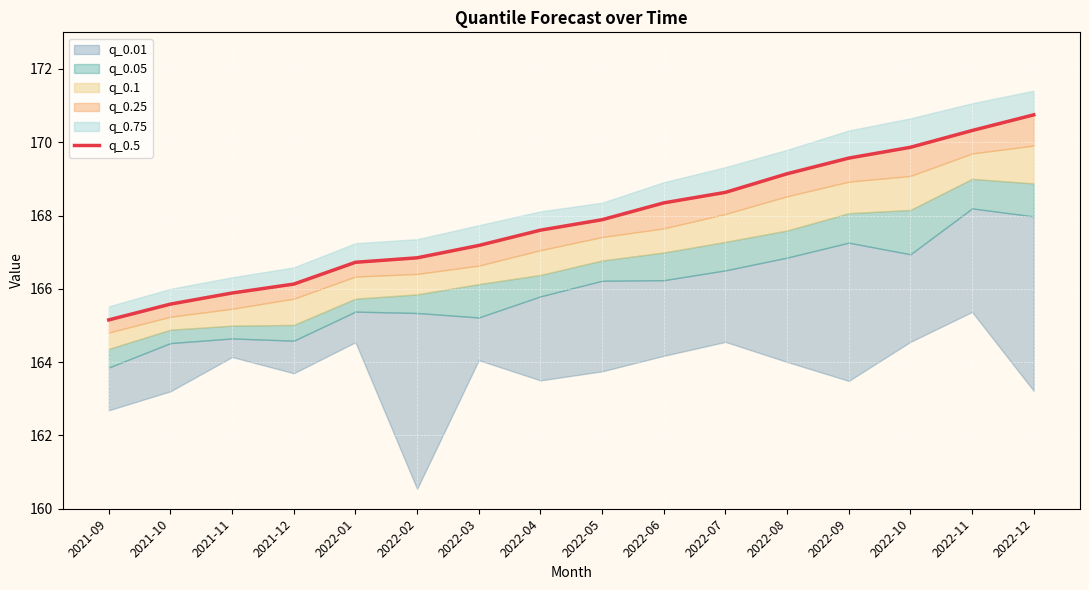

What is the change in value from 2022-04 to 2022-11?

+2.7